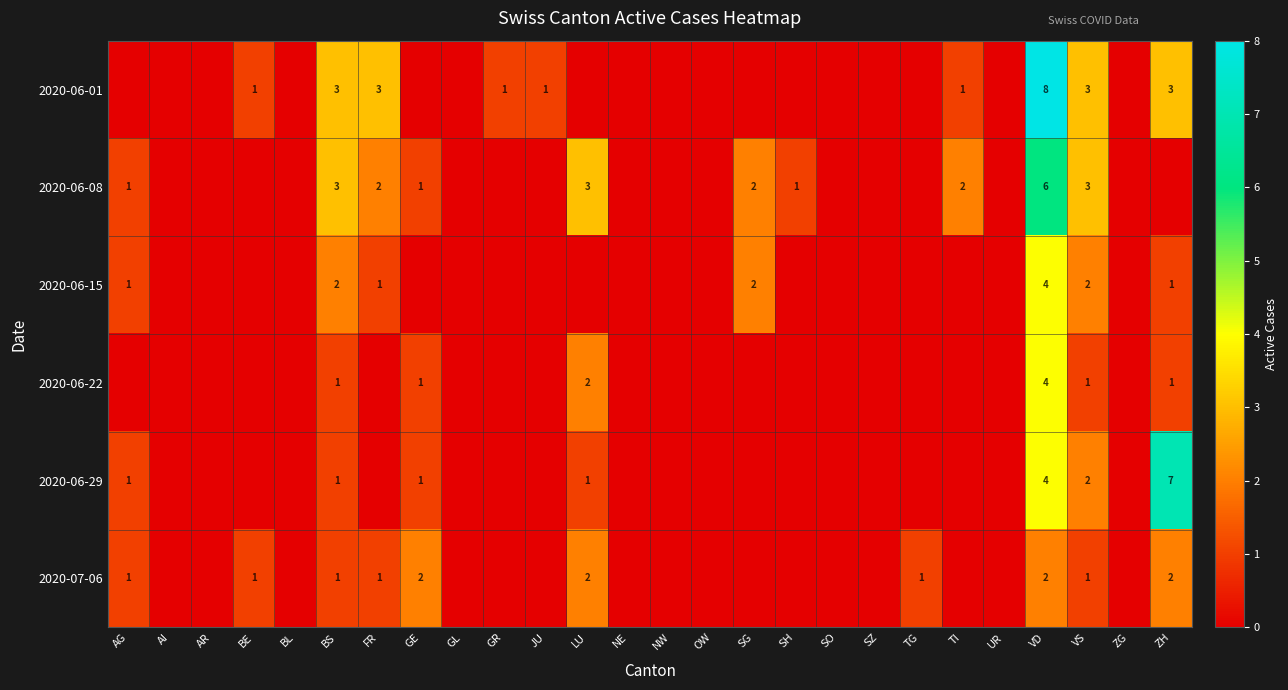

How many categories are shown in the chart?

26